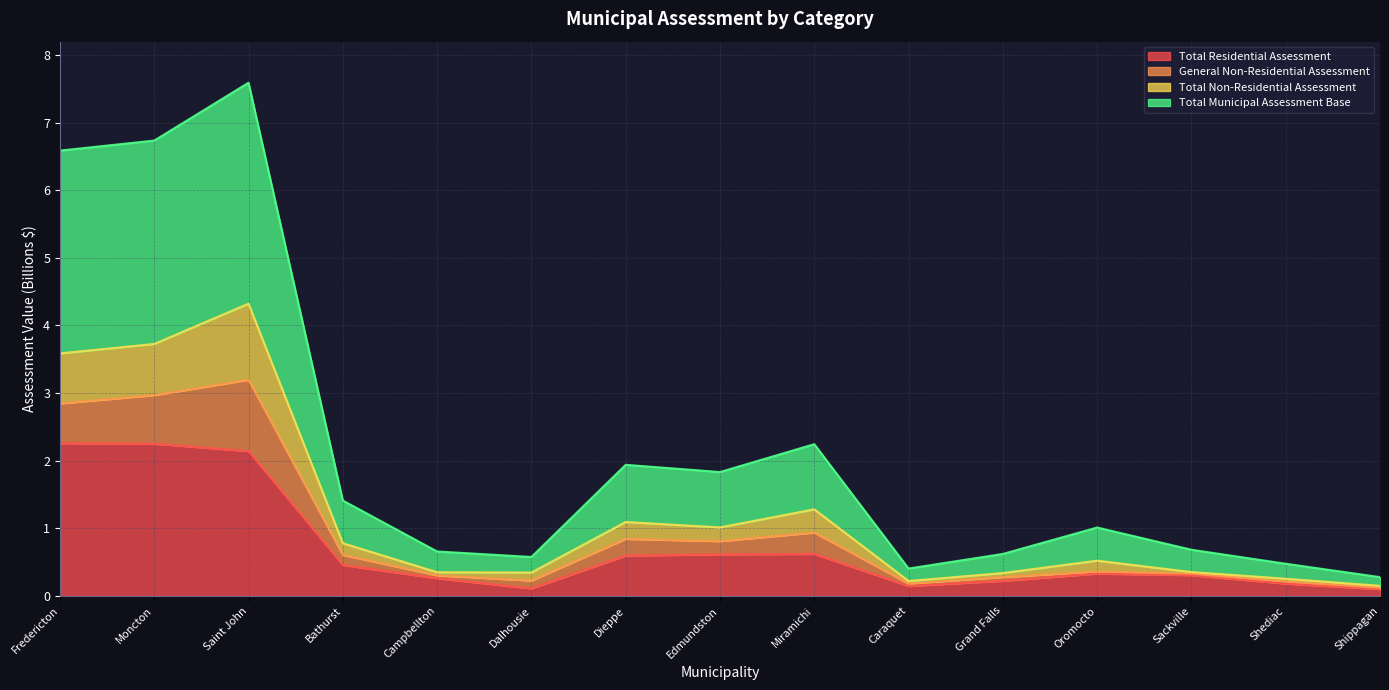

True or false: Total Municipal Assessment Base and Total Non-Residential Assessment intersect in this chart.

False